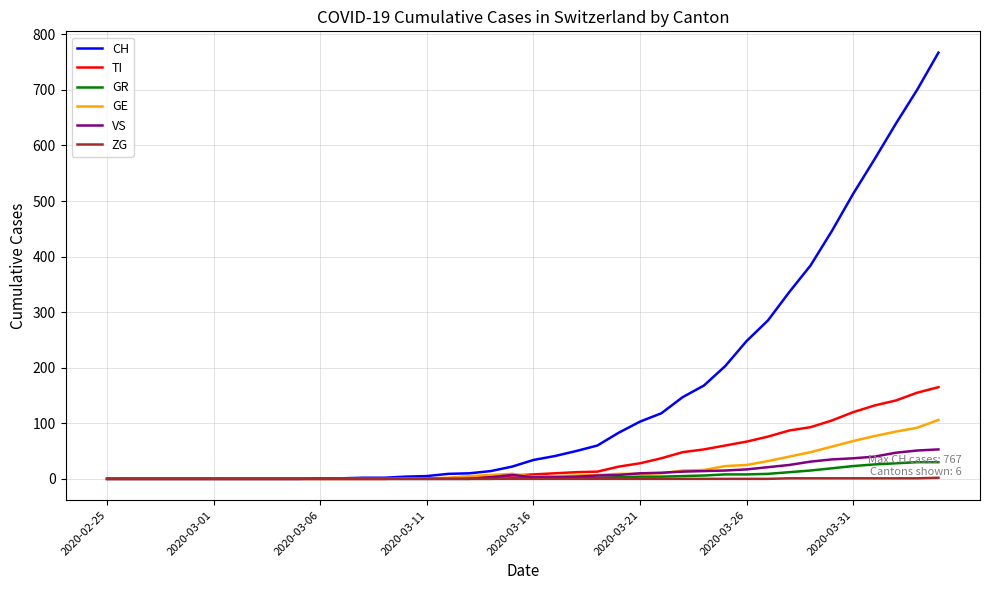

Is this an area chart (filled region under the line)?

No